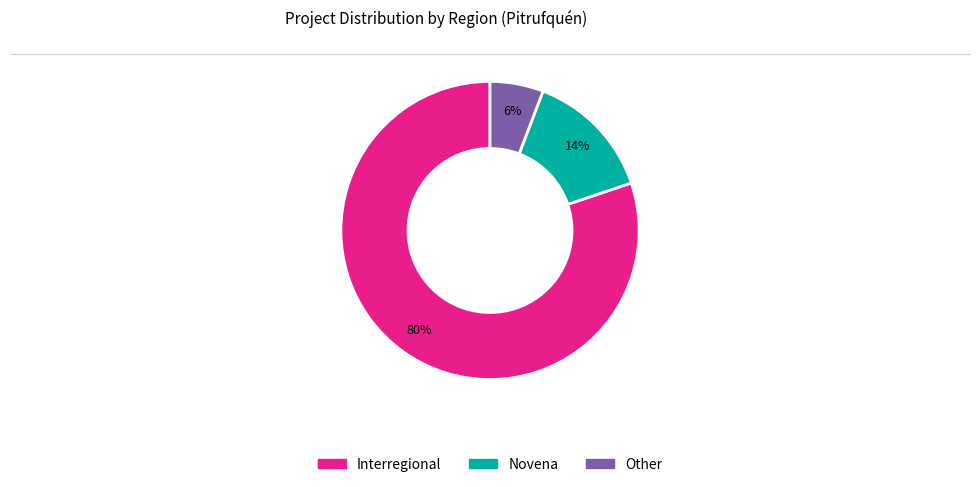

Rank the categories by value from lowest to highest.

Other, Novena, Interregional